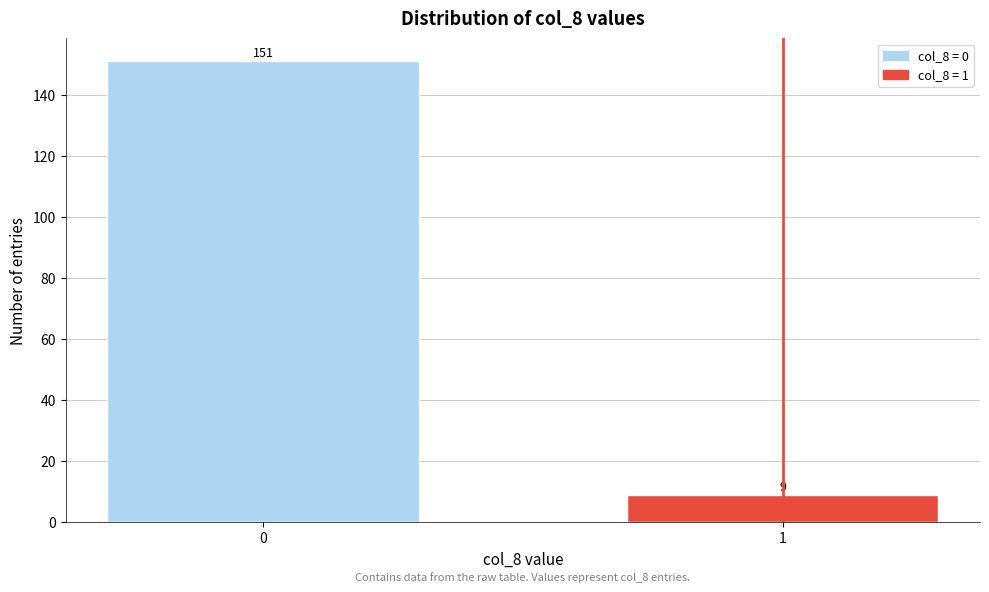

Reading left to right, transcribe all the data shown in this chart.

151	9